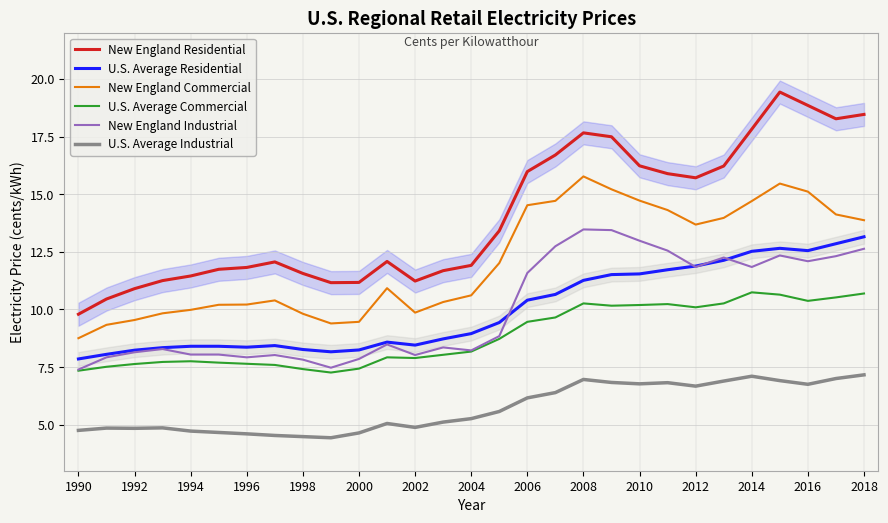

Does the chart have visible grid lines?

Yes